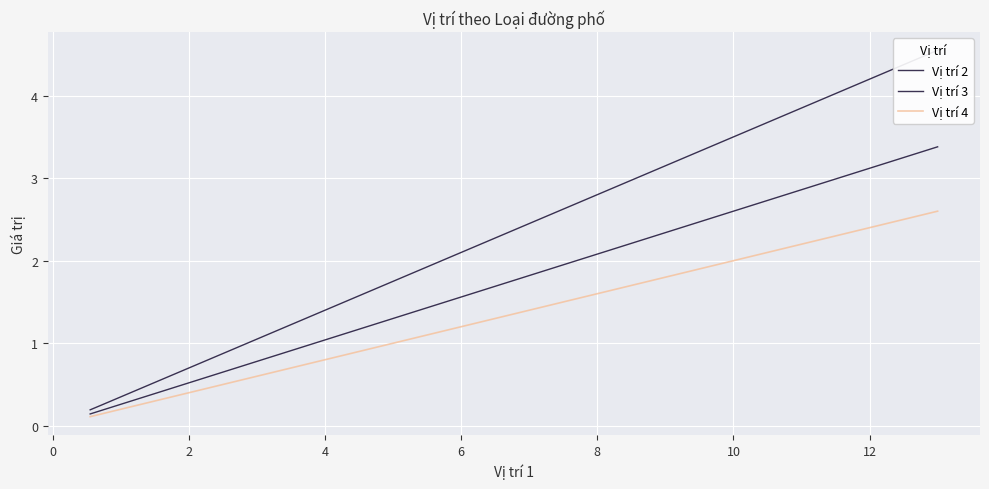

True or false: Vị trí 4 has more than 1 interior local peaks.

False